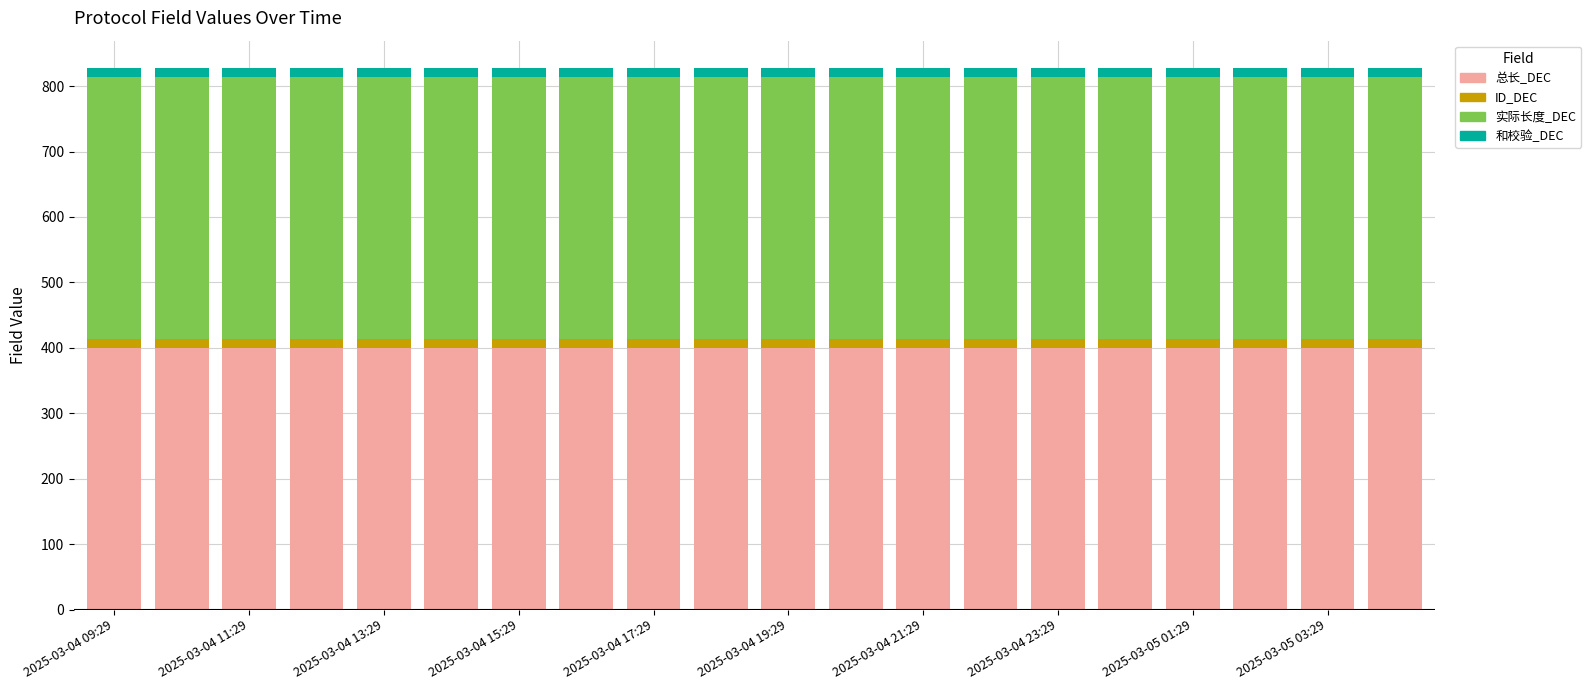

What is the average value of the 总长_DEC series?

400